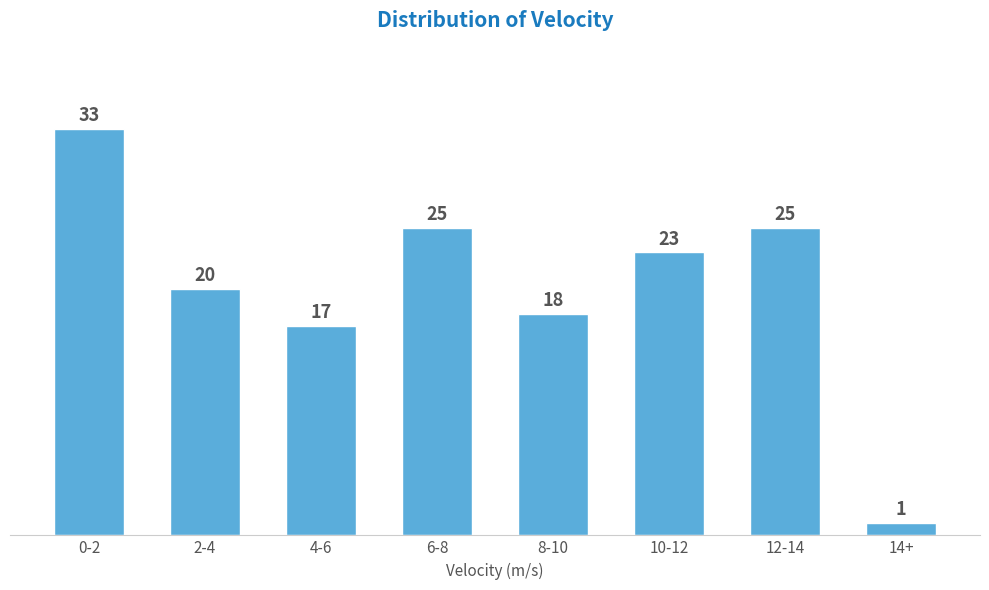

Reading left to right, extract all data points from this chart.

0-2=33	2-4=20	4-6=17	6-8=25	8-10=18	10-12=23	12-14=25	14+=1